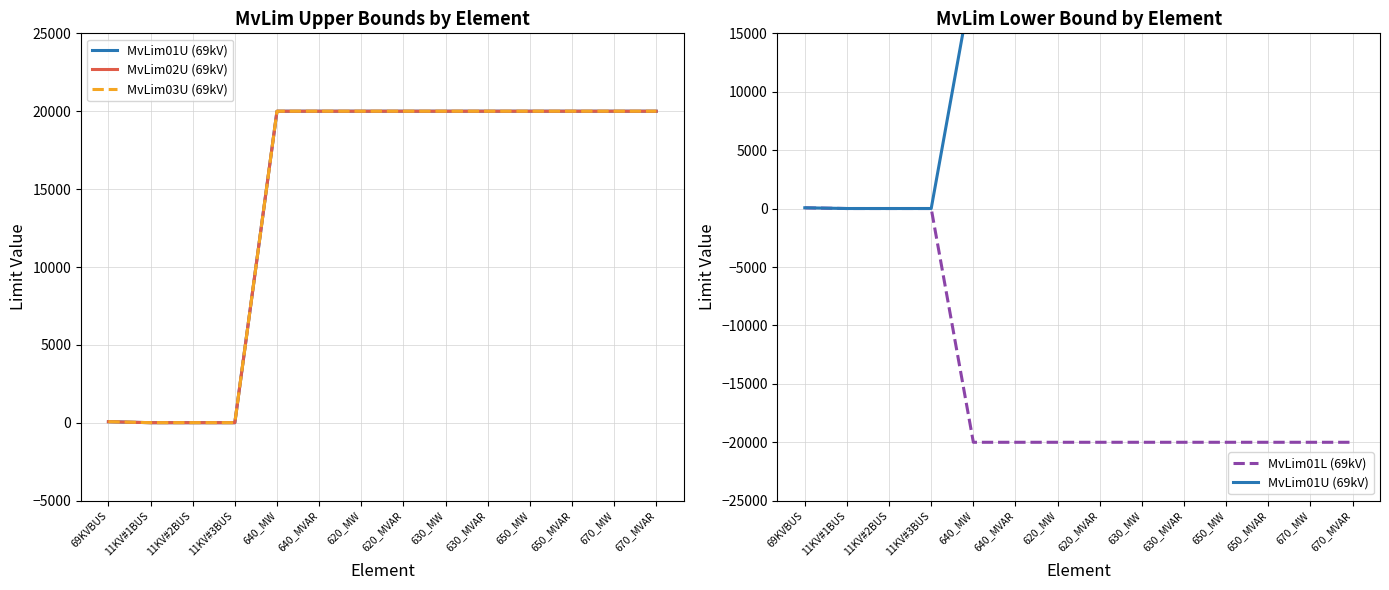

List the labels in order of MvLim01U (69kV) value, largest first.

640_MW, 640_MVAR, 620_MW, 620_MVAR, 630_MW, 630_MVAR, 650_MW, 650_MVAR, 670_MW, 670_MVAR, 69KVBUS, 11KV#1BUS, 11KV#2BUS, 11KV#3BUS